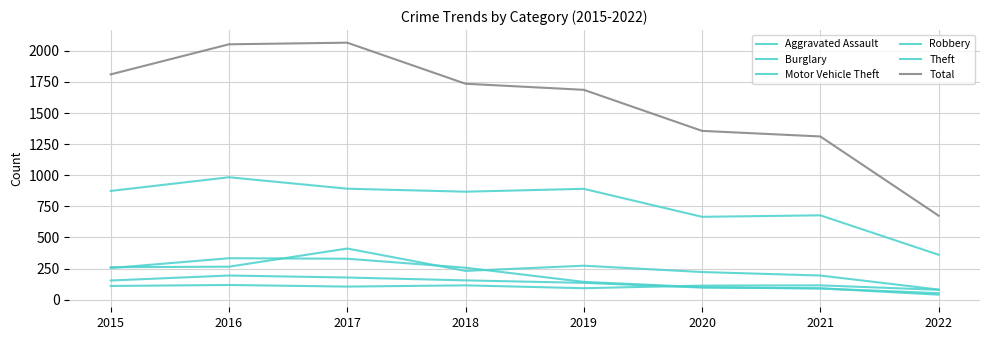

Does the chart display data point markers on the line(s)?

No